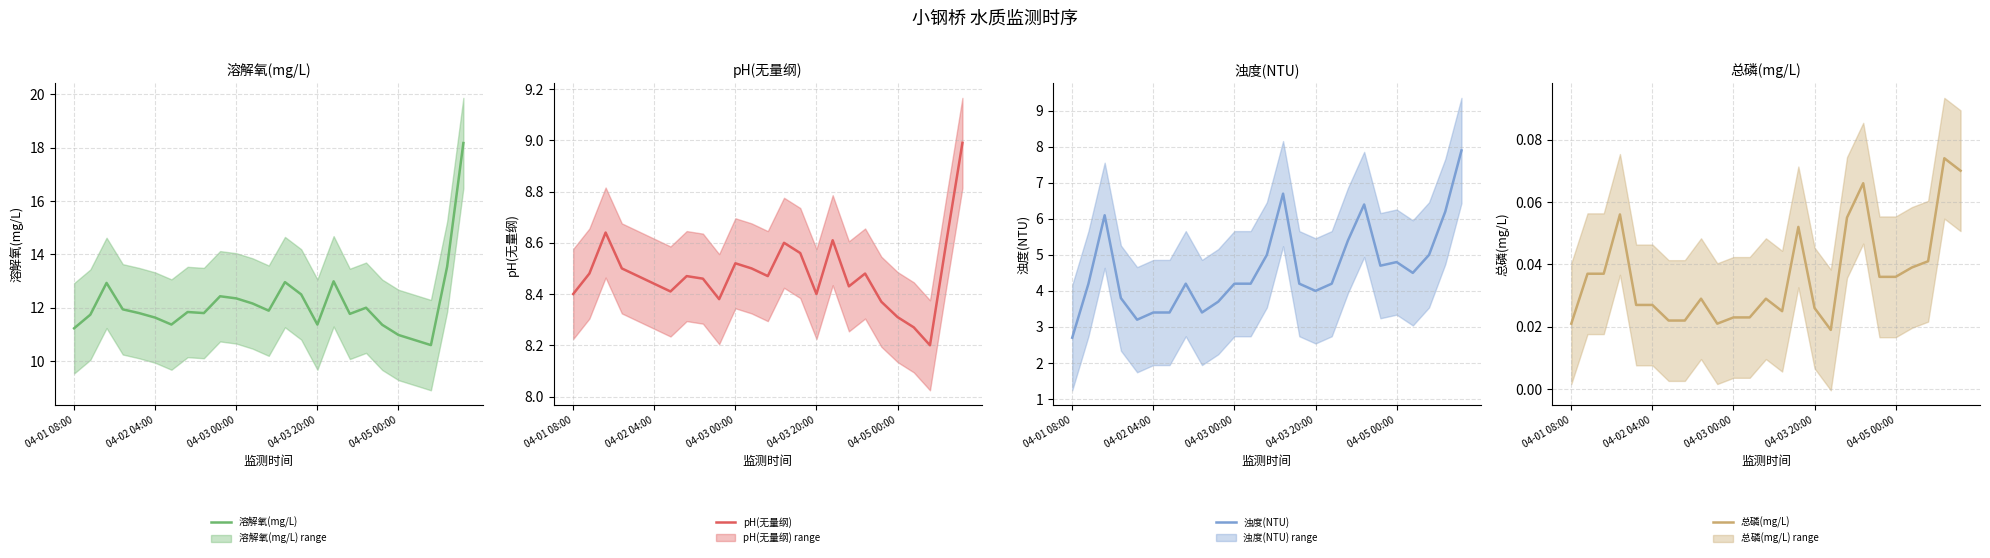

True or false: 溶解氧(mg/L) and pH(无量纲) cross at least once.

False